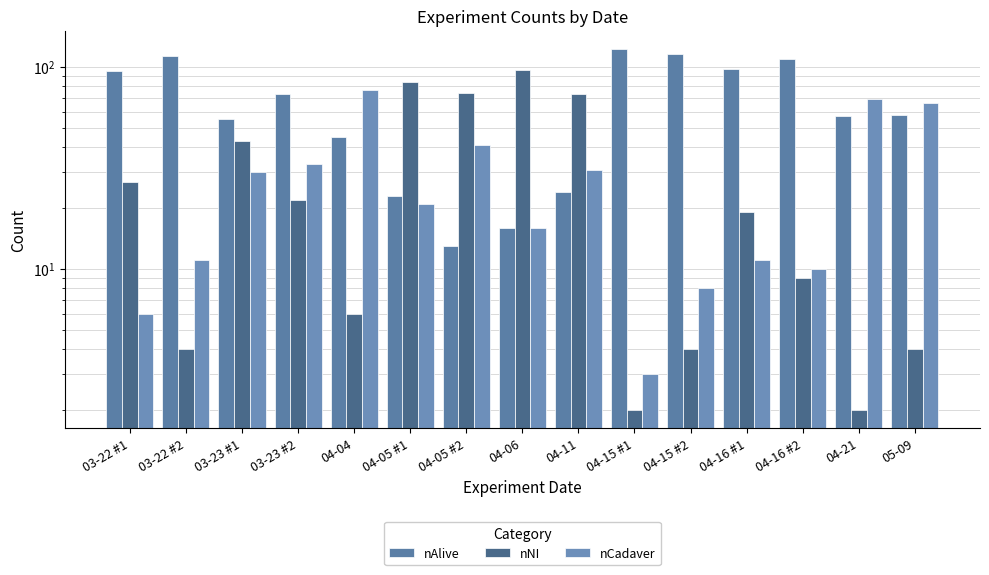

Rank the categories by nNI value from lowest to highest.

04-15 #1, 04-21, 03-22 #2, 04-15 #2, 05-09, 04-04, 04-16 #2, 04-16 #1, 03-23 #2, 03-22 #1, 03-23 #1, 04-11, 04-05 #2, 04-05 #1, 04-06